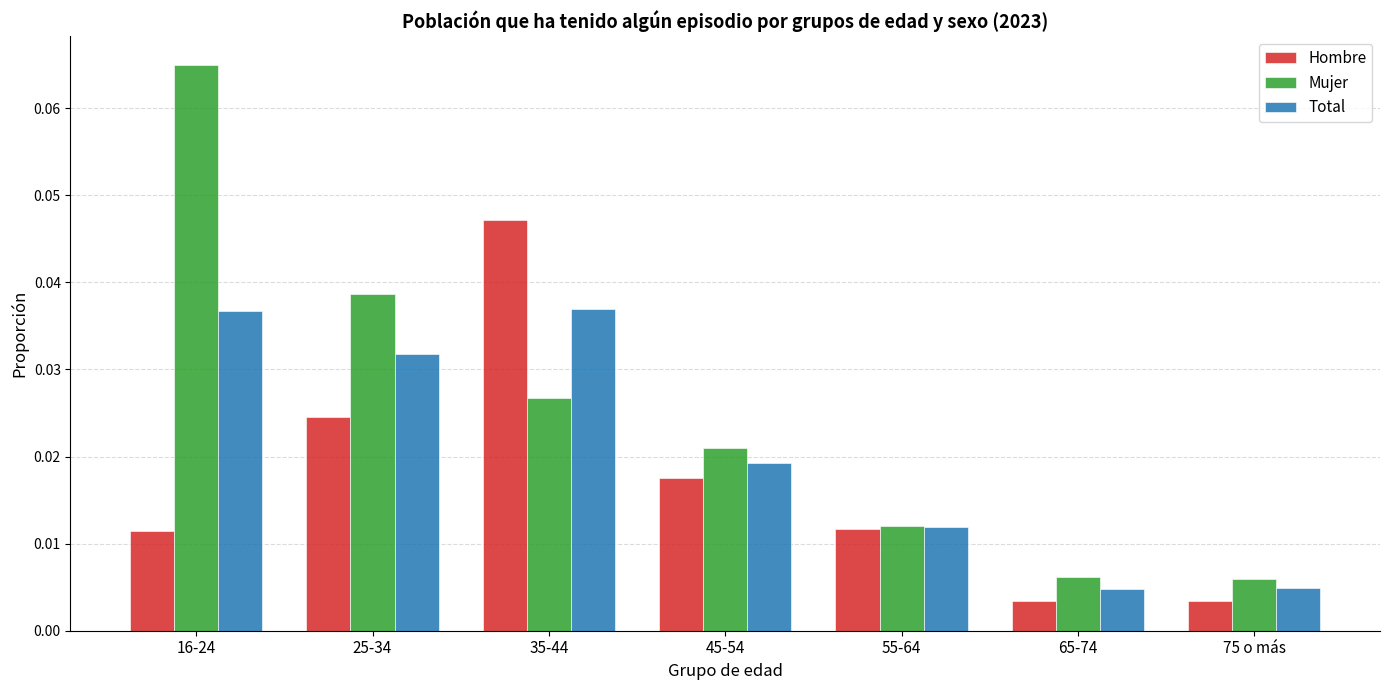

Which label corresponds to the largest value in the chart?

16-24